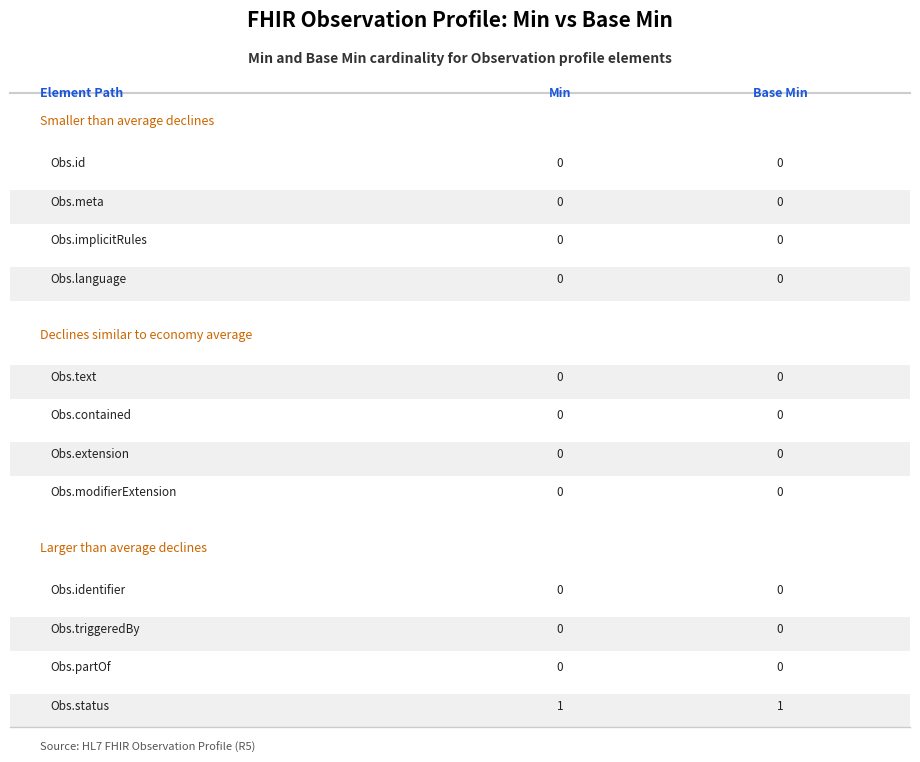

How many Min values are between 0 and 1?

12